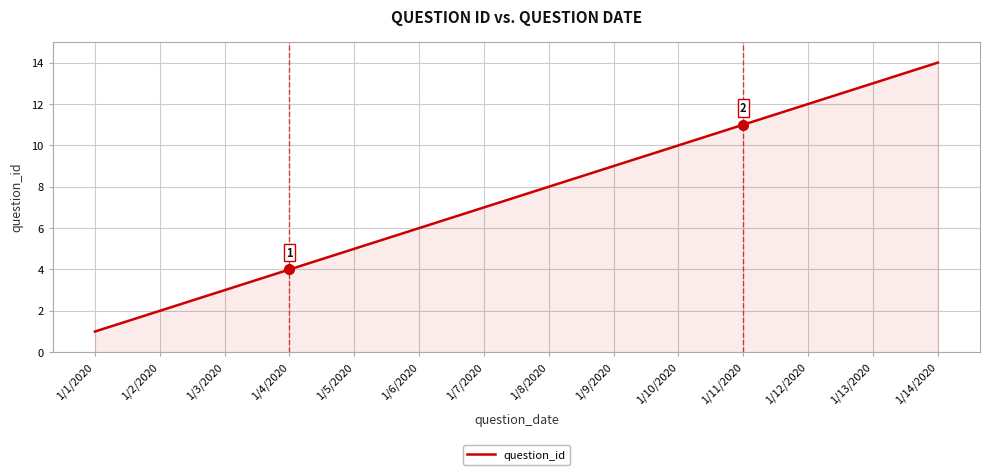

True or false: there are more than 0 points higher than both neighbors.

False